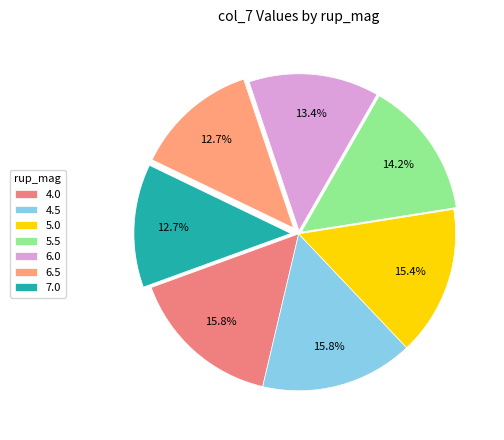

What is the smallest slice in the pie chart?

6.5